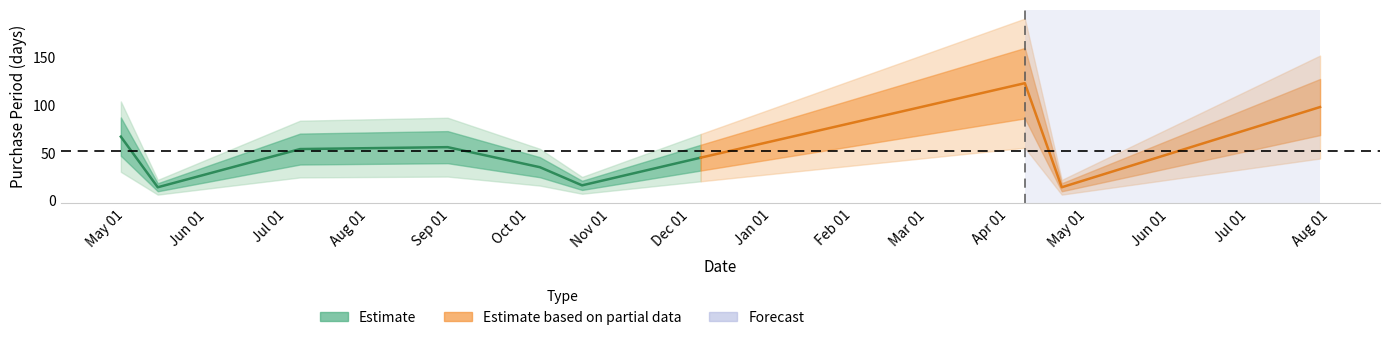

List the labels in order of value, largest first.

2017-04-07, 2017-07-28, 2016-04-29, 2016-08-31, 2016-07-06, 2016-12-05, 2016-10-05, 2016-10-21, 2016-05-13, 2017-04-21